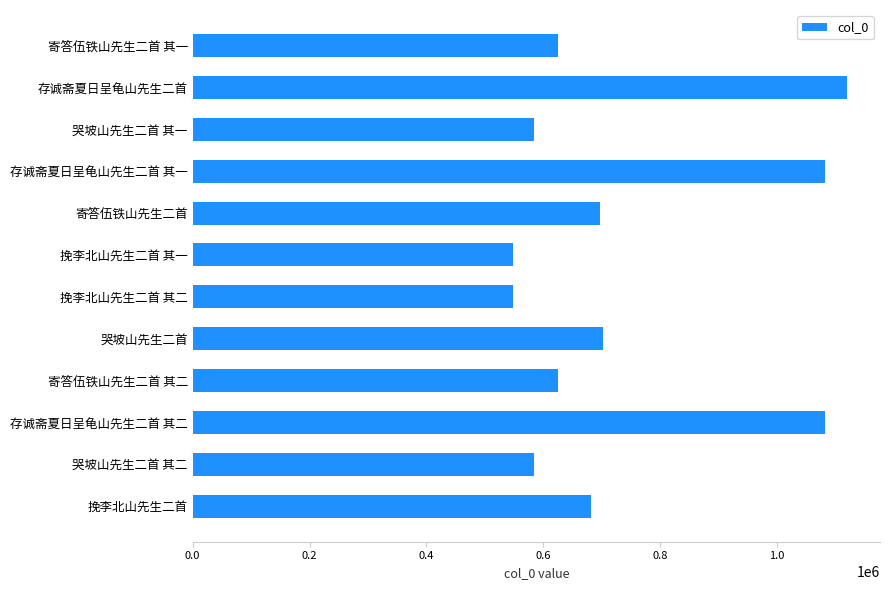

What is the change in value from 哭坡山先生二首 其二 to 寄答伍铁山先生二首 其二?

+40298